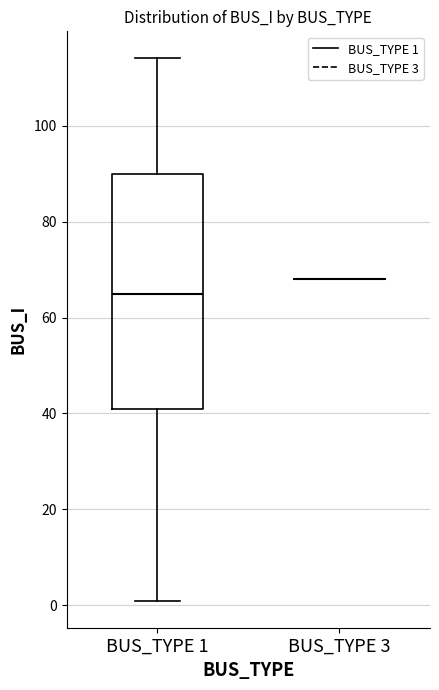

Reading left to right, read every box against the y-axis: the position of its median line, the range the box covers, and the ends of its whiskers. The values are not printed on the chart, so give them approximately, as read against the axis.

BUS_TYPE 1: median 66, box 42 to 90, whiskers 2 to 114
BUS_TYPE 3: box collapsed to a line at 68, whiskers 68 to 68